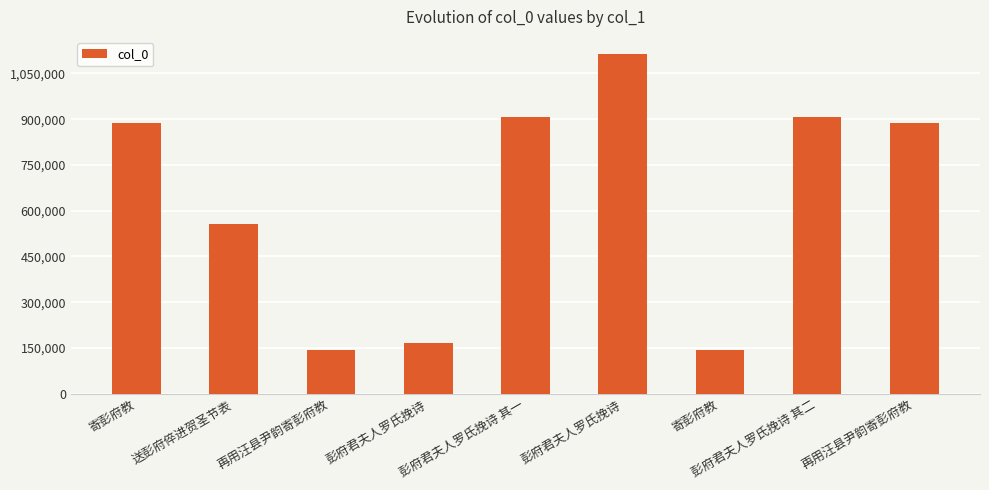

What is the difference between the values at 寄彭府教 and 再用汪县尹韵寄彭府教?

19